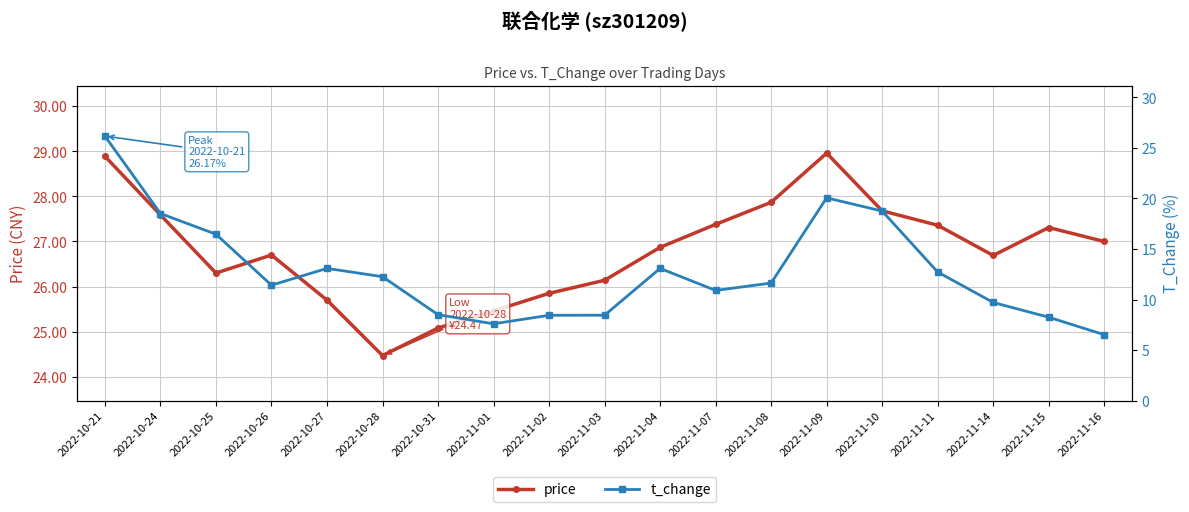

What is the sum of all t_change values?

242.5